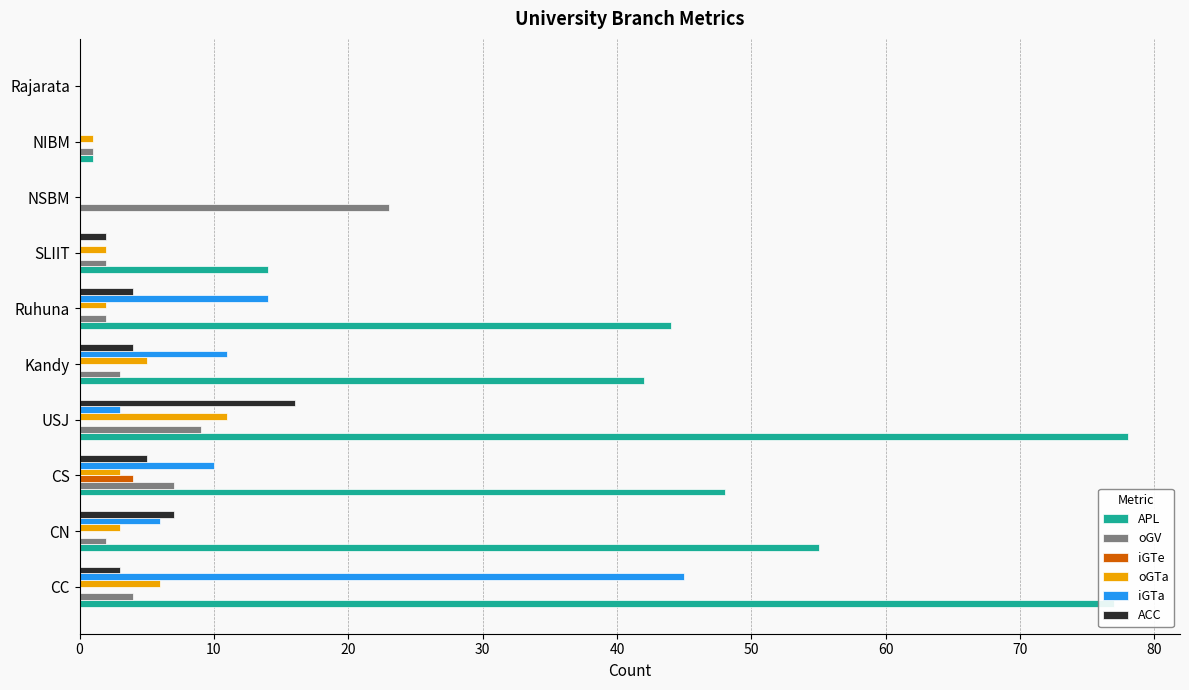

The APL series shows 57 at Kandy. True or false?

False